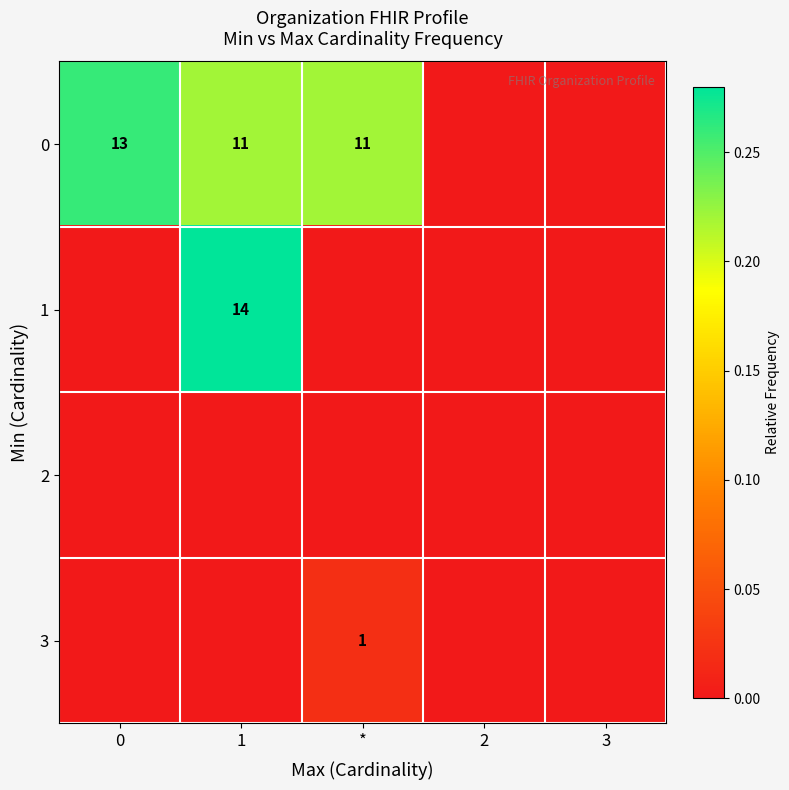

The 0 series shows 13 at 0. True or false?

True